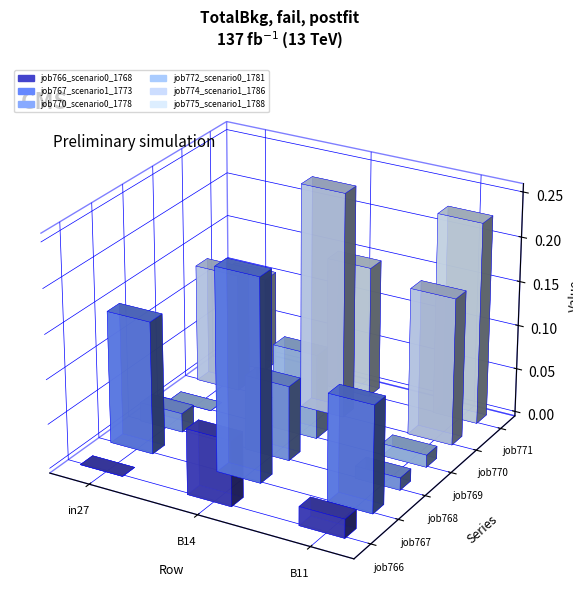

Reading left to right, transcribe all the data shown in this chart.

job766_scenario0_1768: in27=0.0	B14=0.1	B11=0.0
job767_scenario1_1773: in27=0.1	B14=0.2	B11=0.1
job770_scenario0_1778: in27=0.0	B14=0.1	B11=0.0
job772_scenario0_1781: in27=0.0	B14=0.1	B11=0.0
job774_scenario1_1786: in27=0.1	B14=0.3	B11=0.2
job775_scenario1_1788: in27=0.1	B14=0.1	B11=0.2